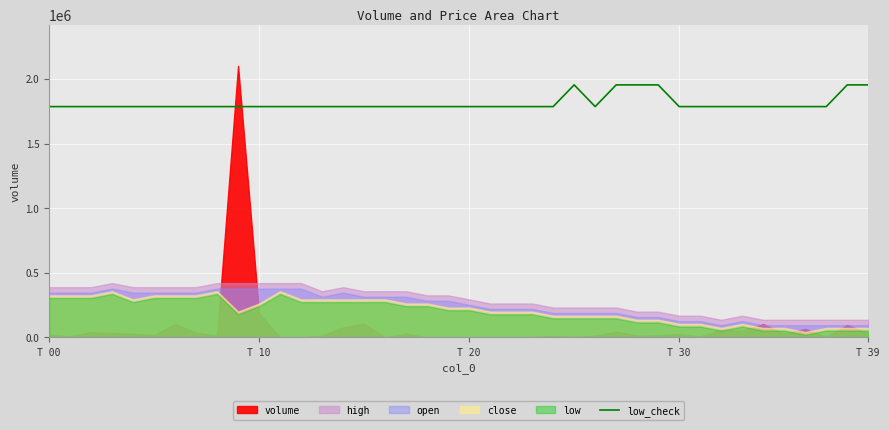

The chart shows a value of 1785877.7 at 16. True or false?

True